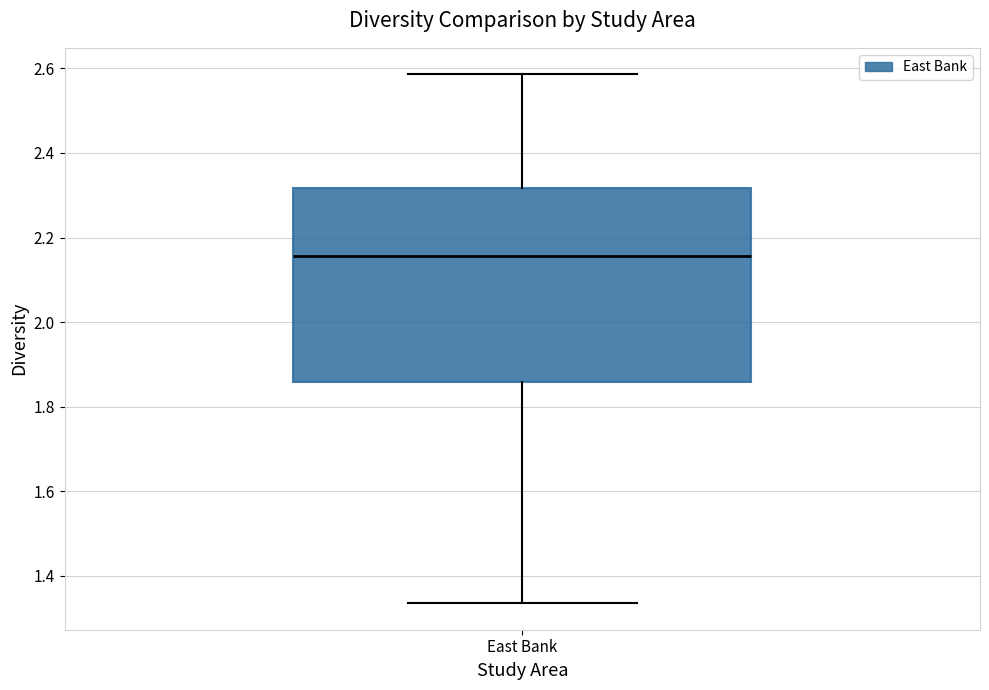

Transcribe this box plot: give where the median line is, the range the box spans, and where the two whiskers end, as read against the y-axis. The values are not printed on the chart, so give them approximately, as read against the axis.

median 2.16, box 1.86 to 2.32, whiskers 1.34 to 2.58